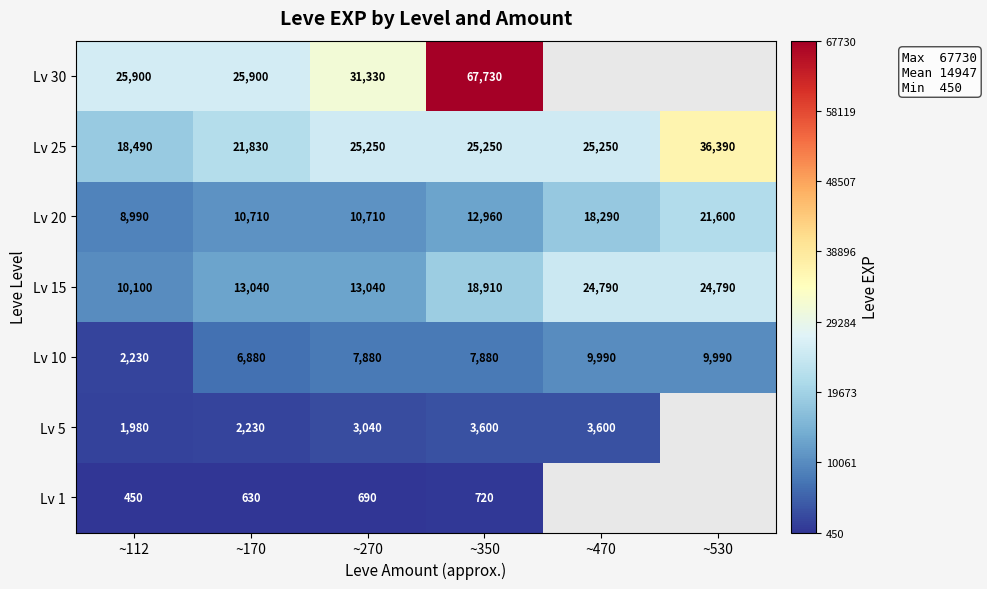

Which label corresponds to the largest value in the chart?

~350